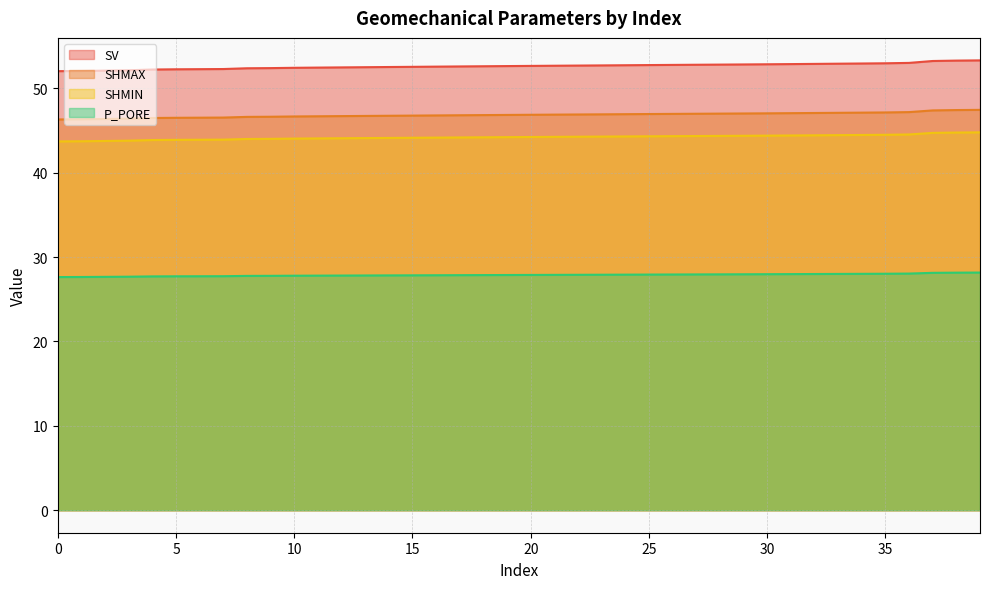

Read the SHMIN value at 4.

43.9